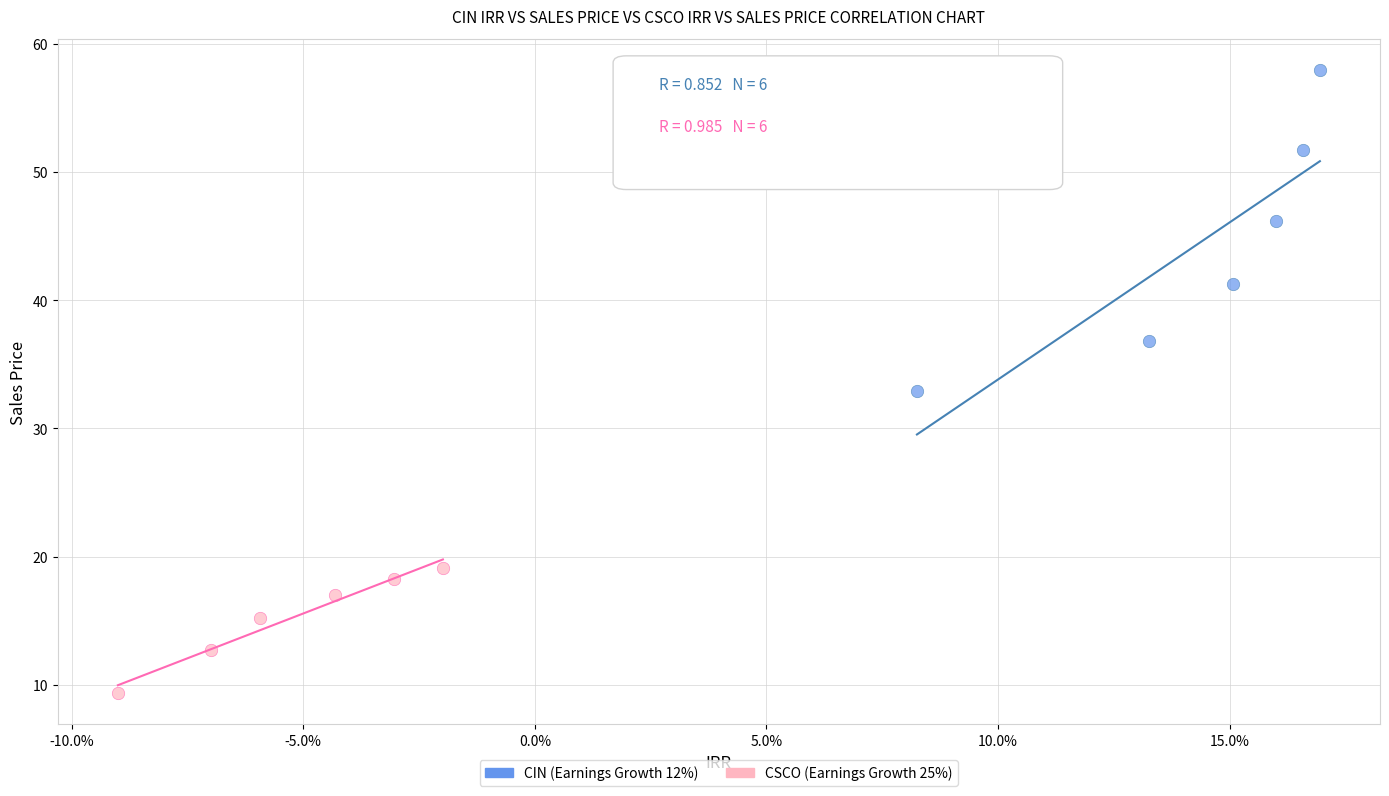

Which series contains the lowest Y value?

CSCO (Earnings Growth 25%)